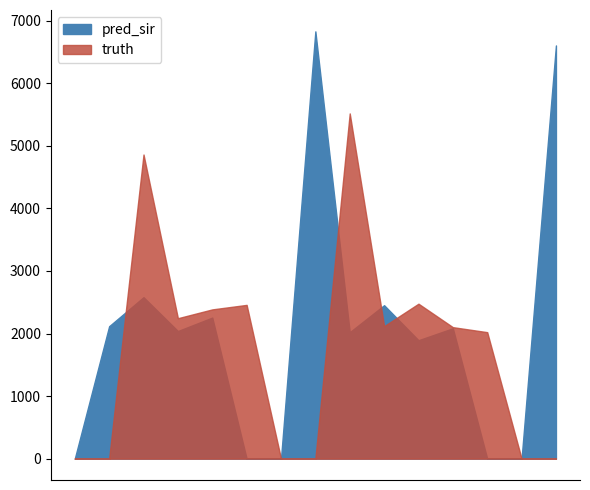

Is the value of truth at 2021-04-15 greater than the value of pred at 2021-04-09?

Yes